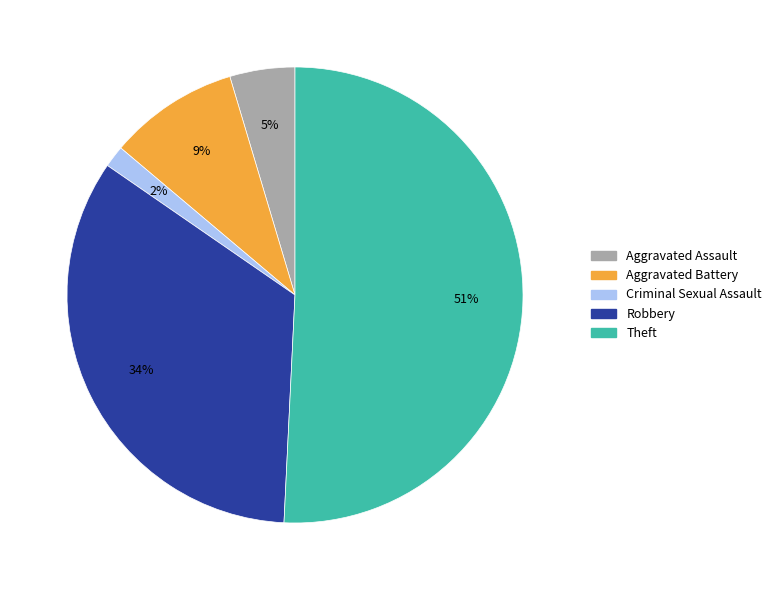

Count the number of slices in the pie.

5